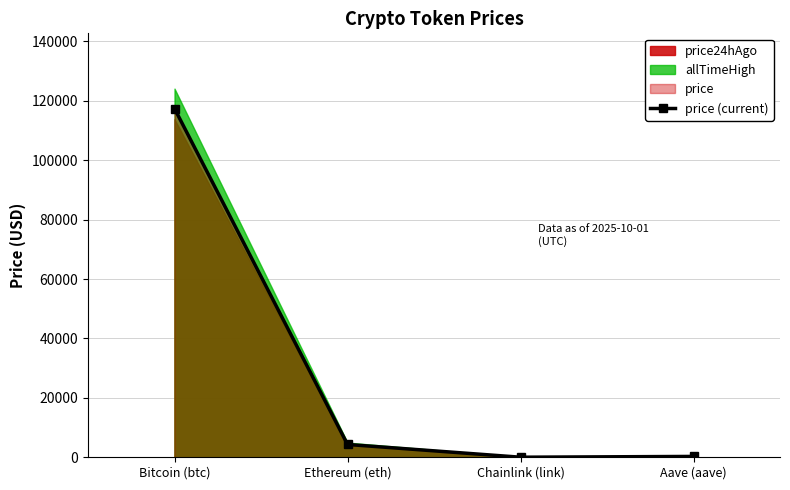

Is it true that price (current) equals 117428.0 at Bitcoin (btc)?

True